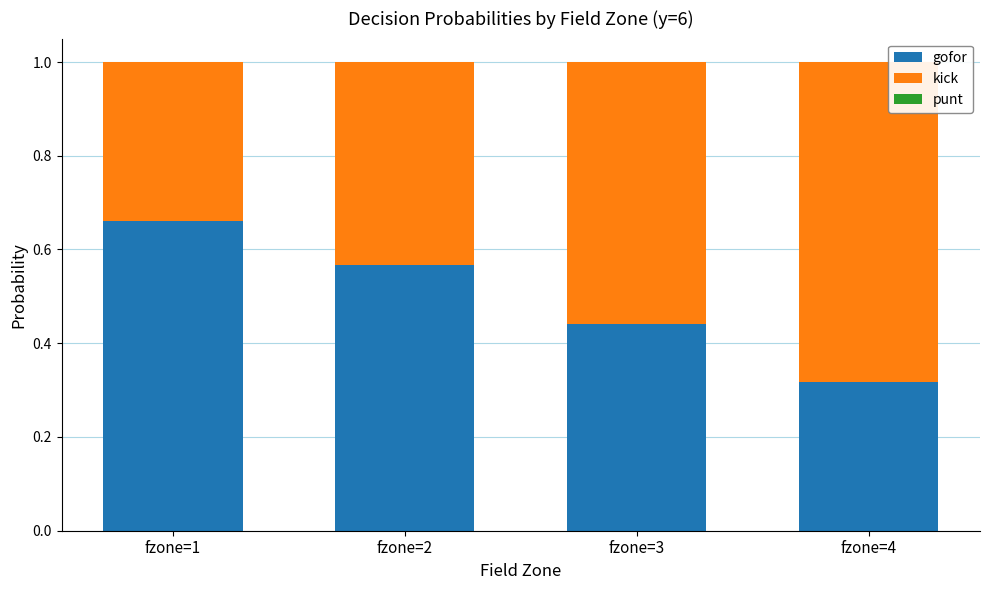

What is the total value across all series at fzone=3?

1.0